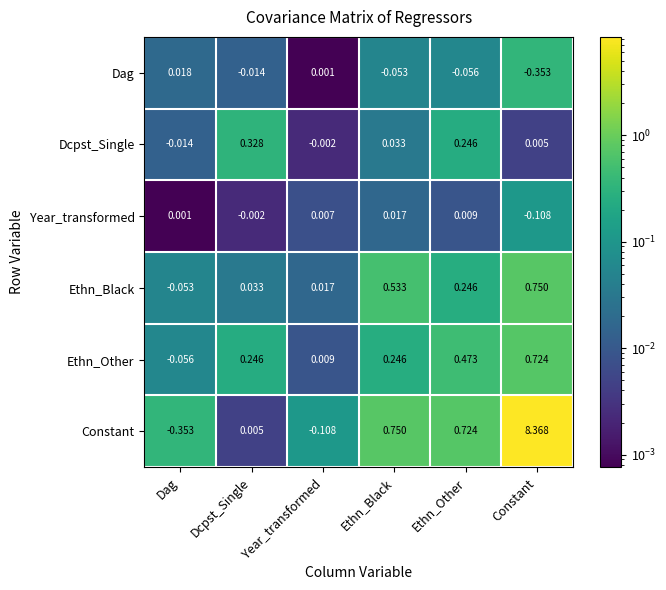

At which category is the sum across all series the highest?

Constant